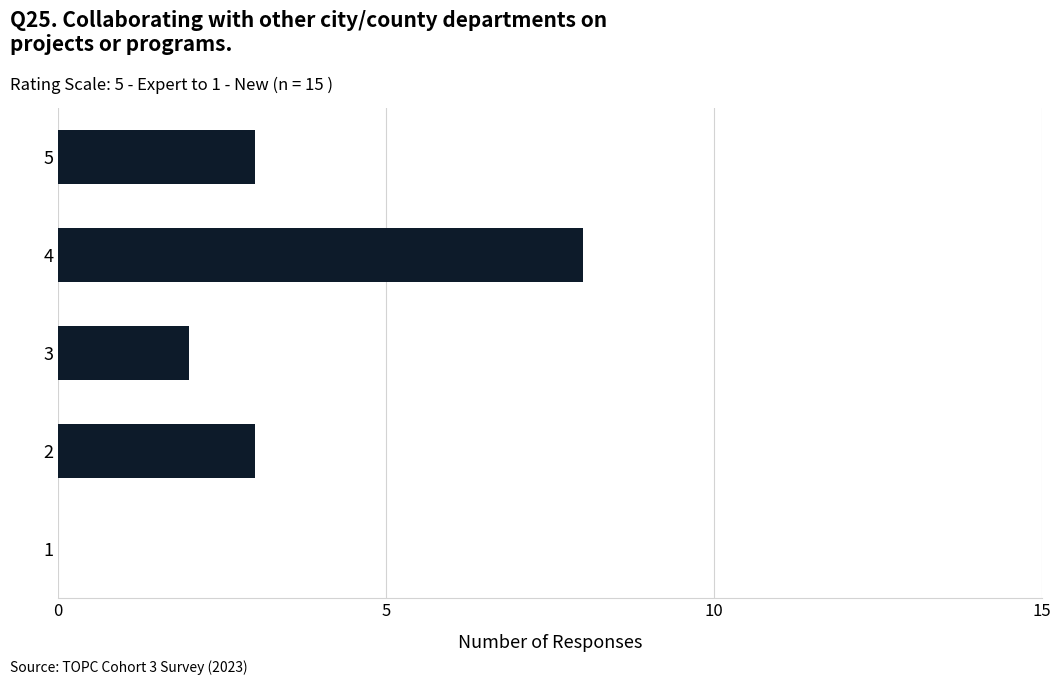

What is the ratio of the value at 2 to the value at 5?

1.0